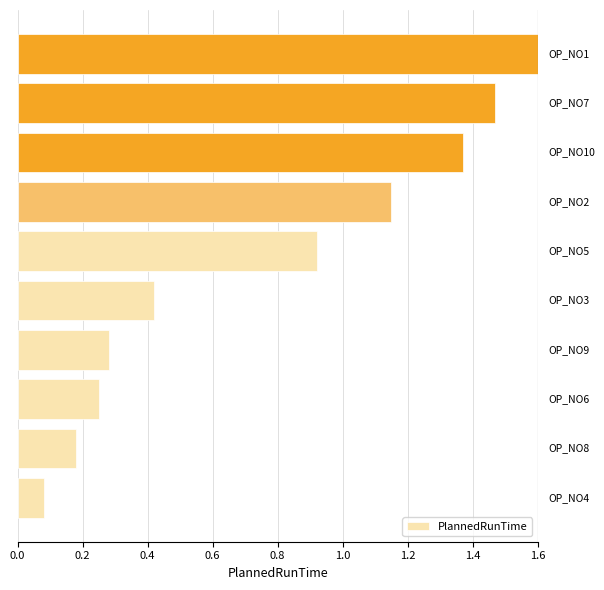

How many data points does each series have?

10